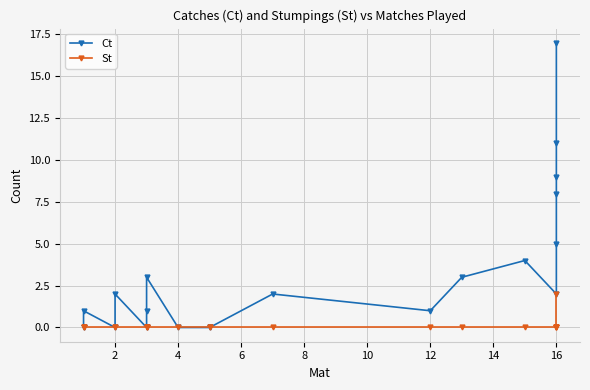

How many categories are shown in the chart?

22